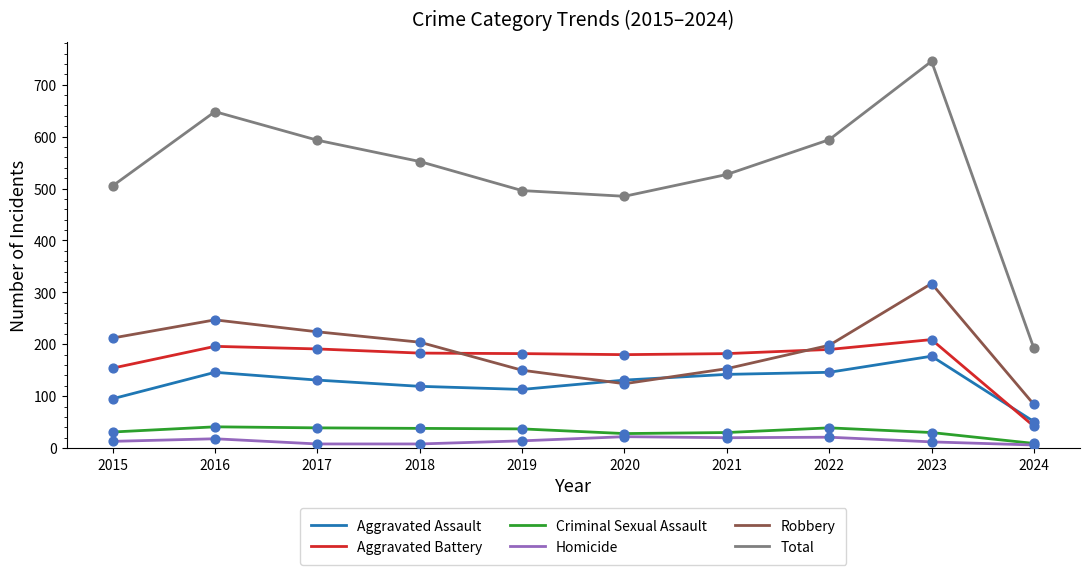

Is the value of Aggravated Assault at 2020 greater than the value of Robbery at 2022?

No